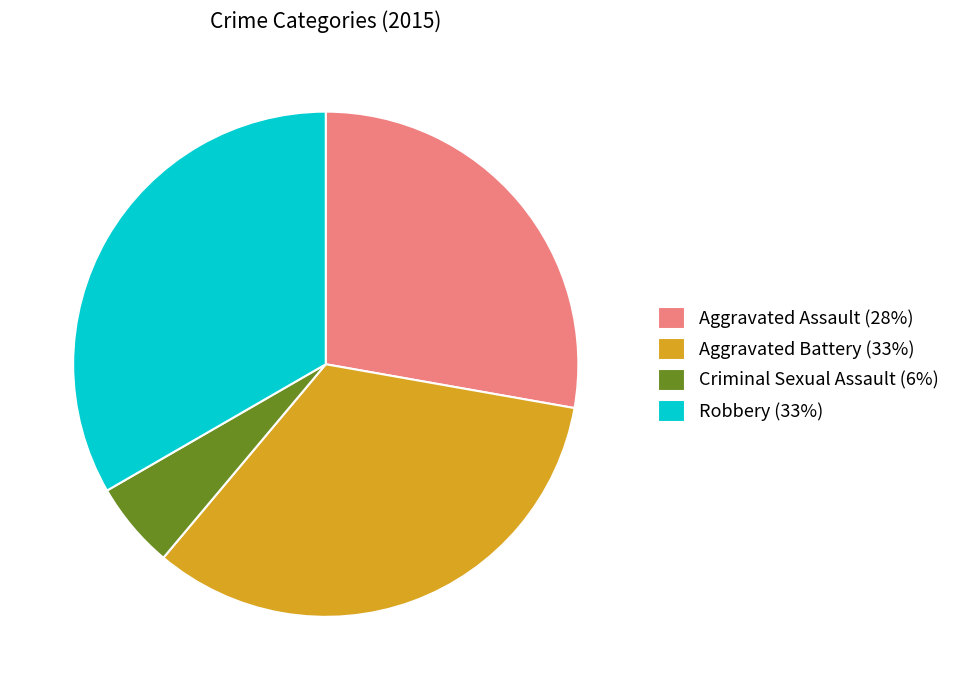

True or false: Robbery (33%) accounts for 22% of the total.

False